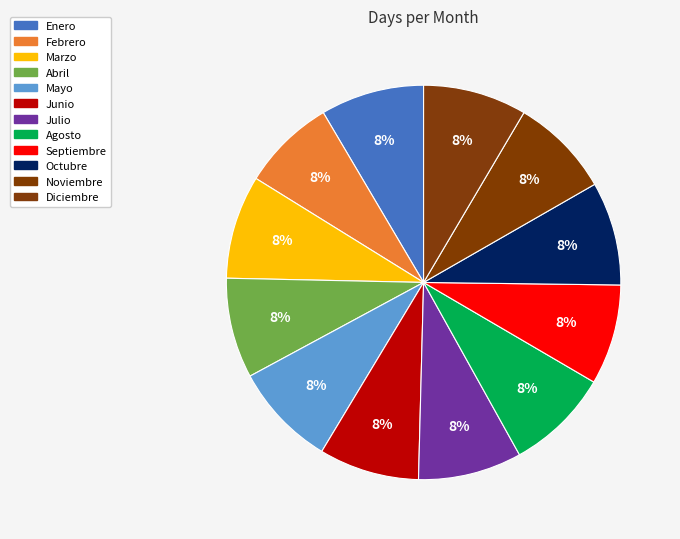

Is the sum of Octubre and Marzo greater than half?

No